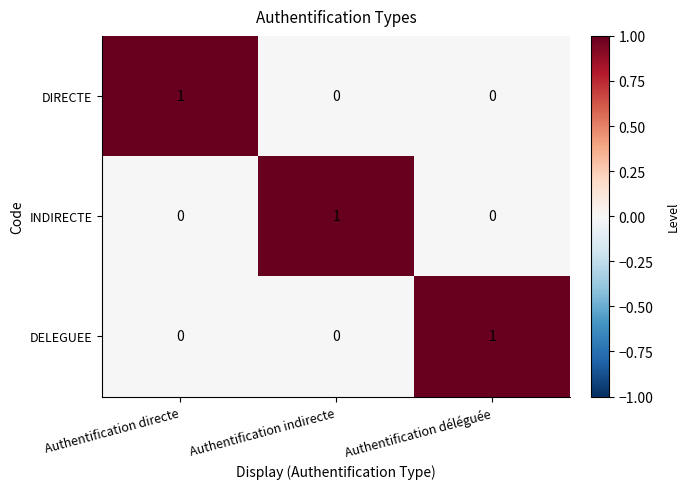

True or false: INDIRECTE has a value of 0 at Authentification directe.

True